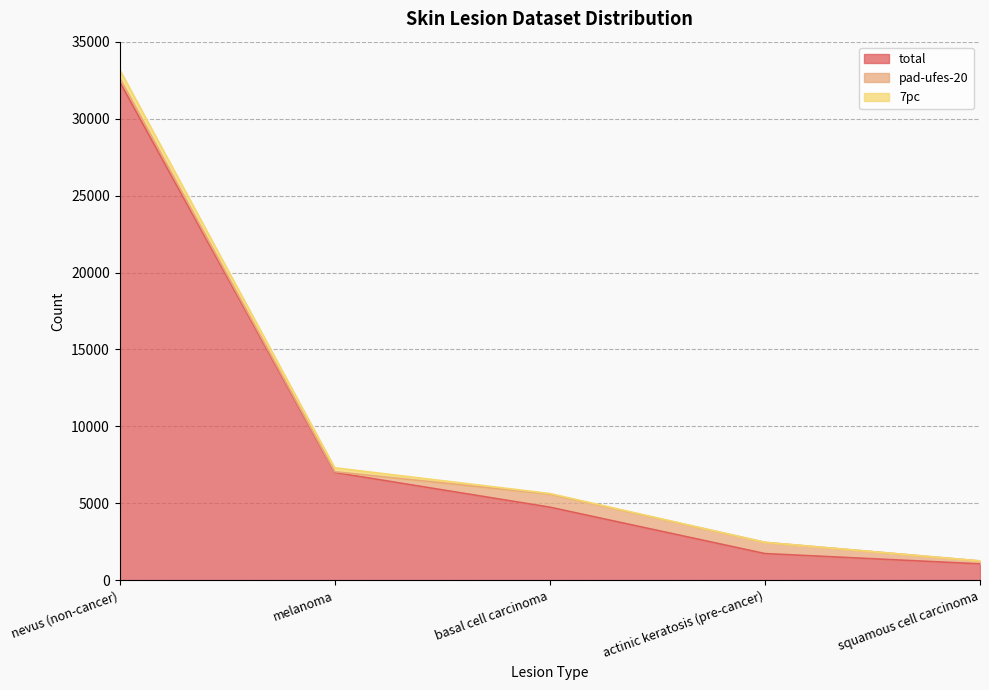

Which category has the lowest value in the pad-ufes-20 series?

melanoma